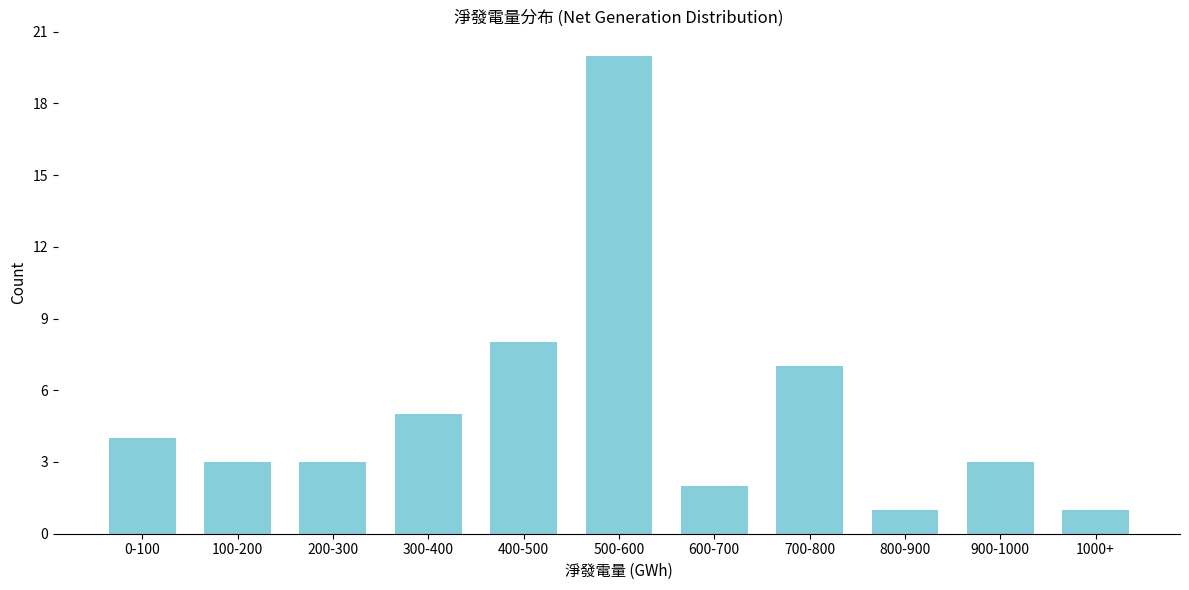

Reading left to right, extract all data points from this chart.

0-100=4	100-200=3	200-300=3	300-400=5	400-500=8	500-600=20	600-700=2	700-800=7	800-900=1	900-1000=3	1000+=1